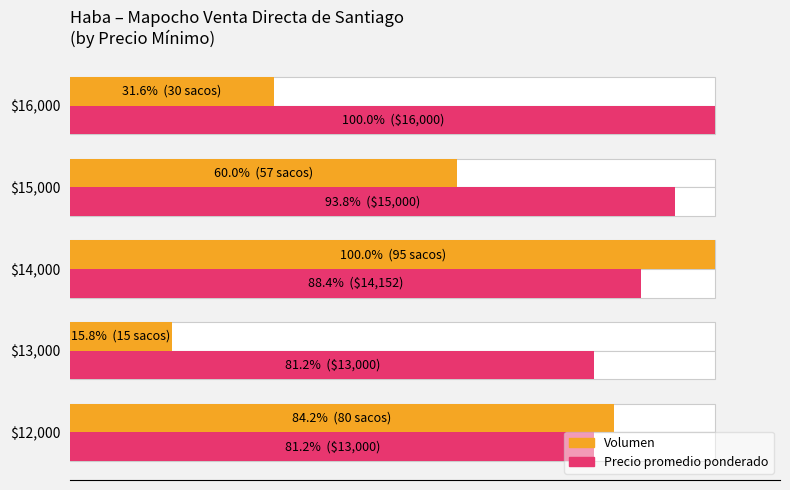

List the series in order of their overall mean, highest first.

Precio promedio ponderado (% of max), Volumen (% of max)